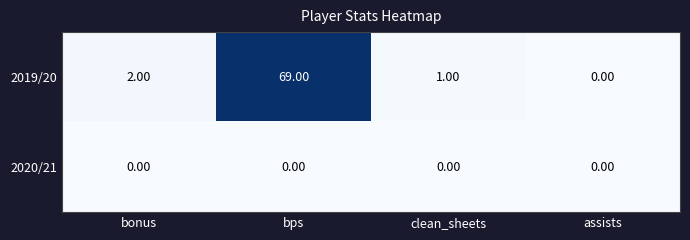

What is the difference between the maximum and minimum values in the 2019/20 series?

69